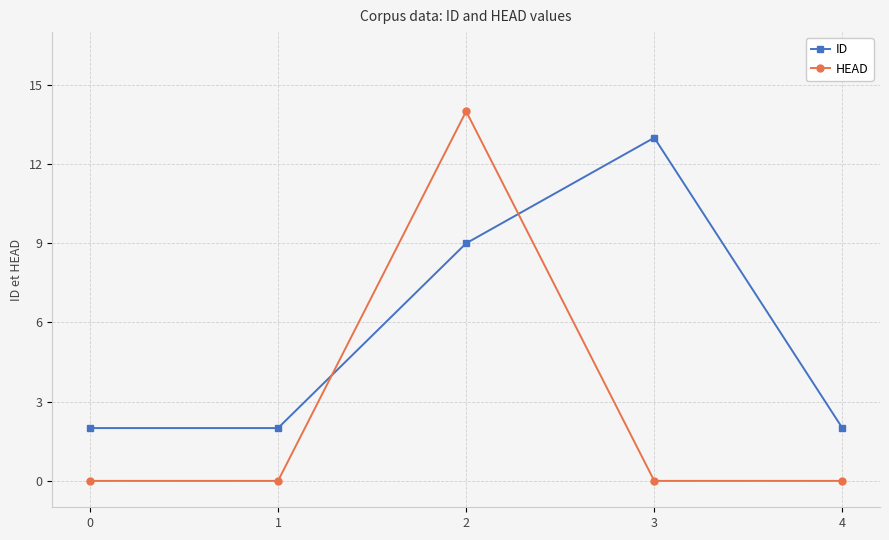

Where is the first local maximum for ID?

3